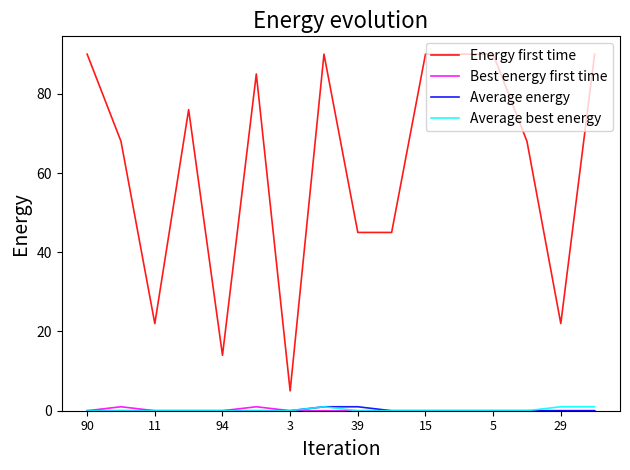

Which series has the largest range (max minus min)?

Energy first time